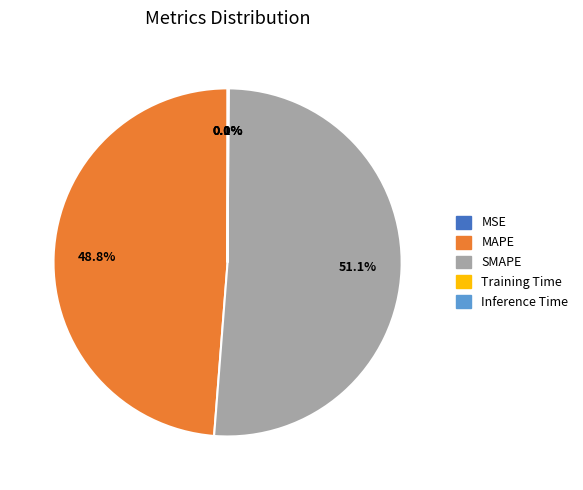

Which slice is the largest?

SMAPE